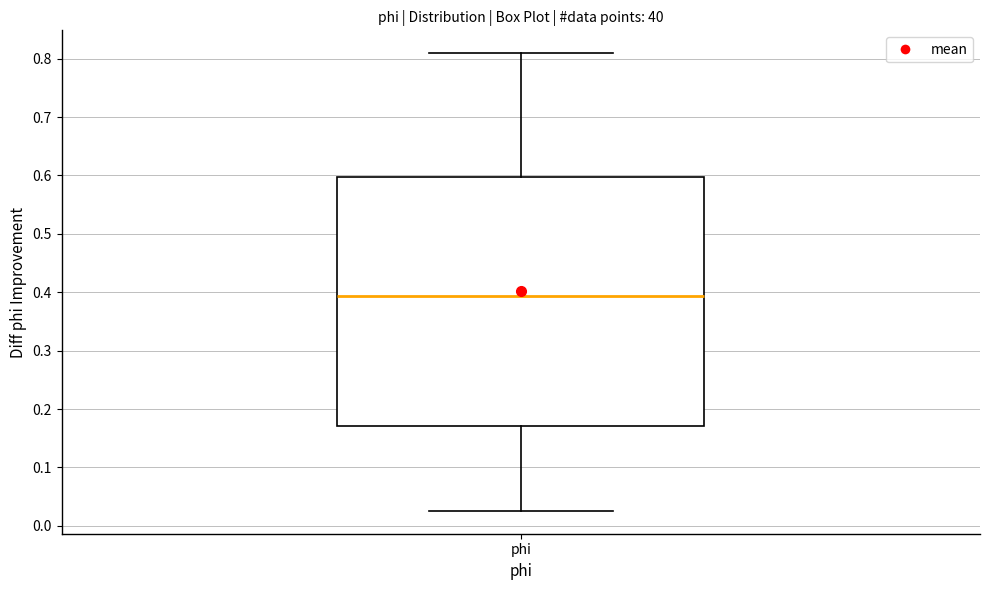

Where does the upper whisker of the box for phi end on the y-axis? The values are not printed on the chart, so give them approximately, as read against the axis.

0.81